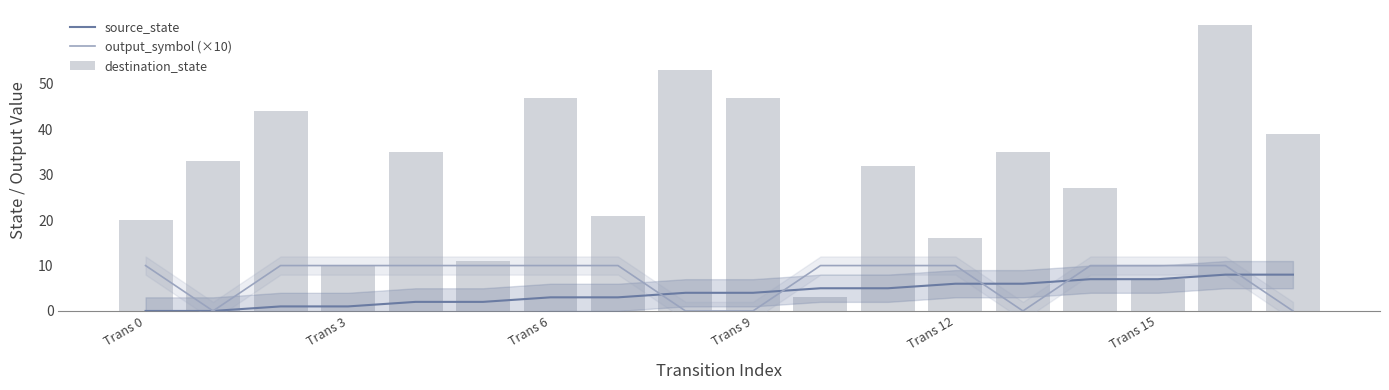

How many data points in output_symbol (×10) are less than 10?

5